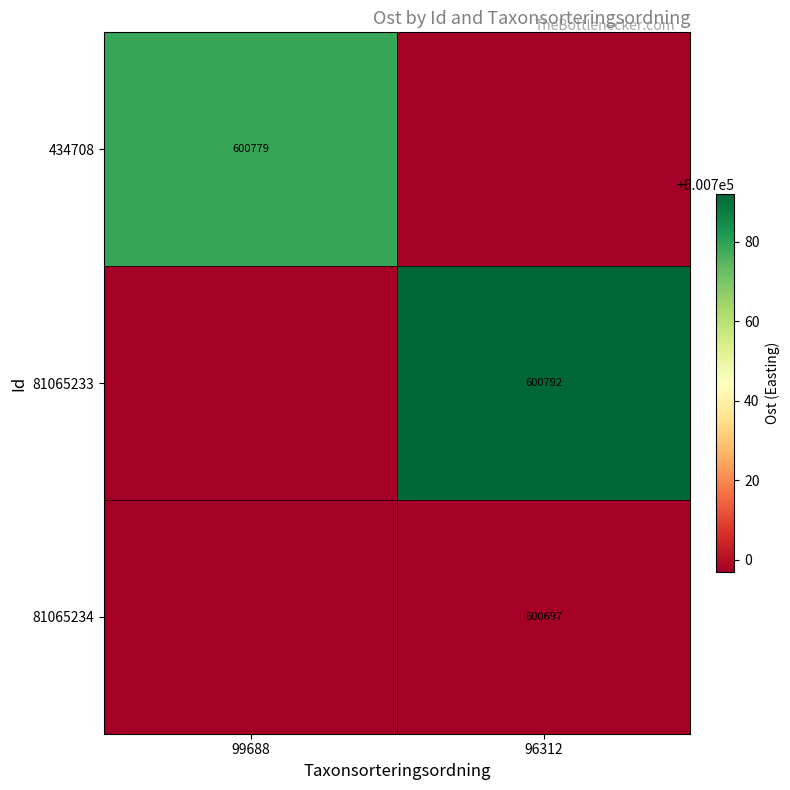

Count the number of data series in this chart.

3